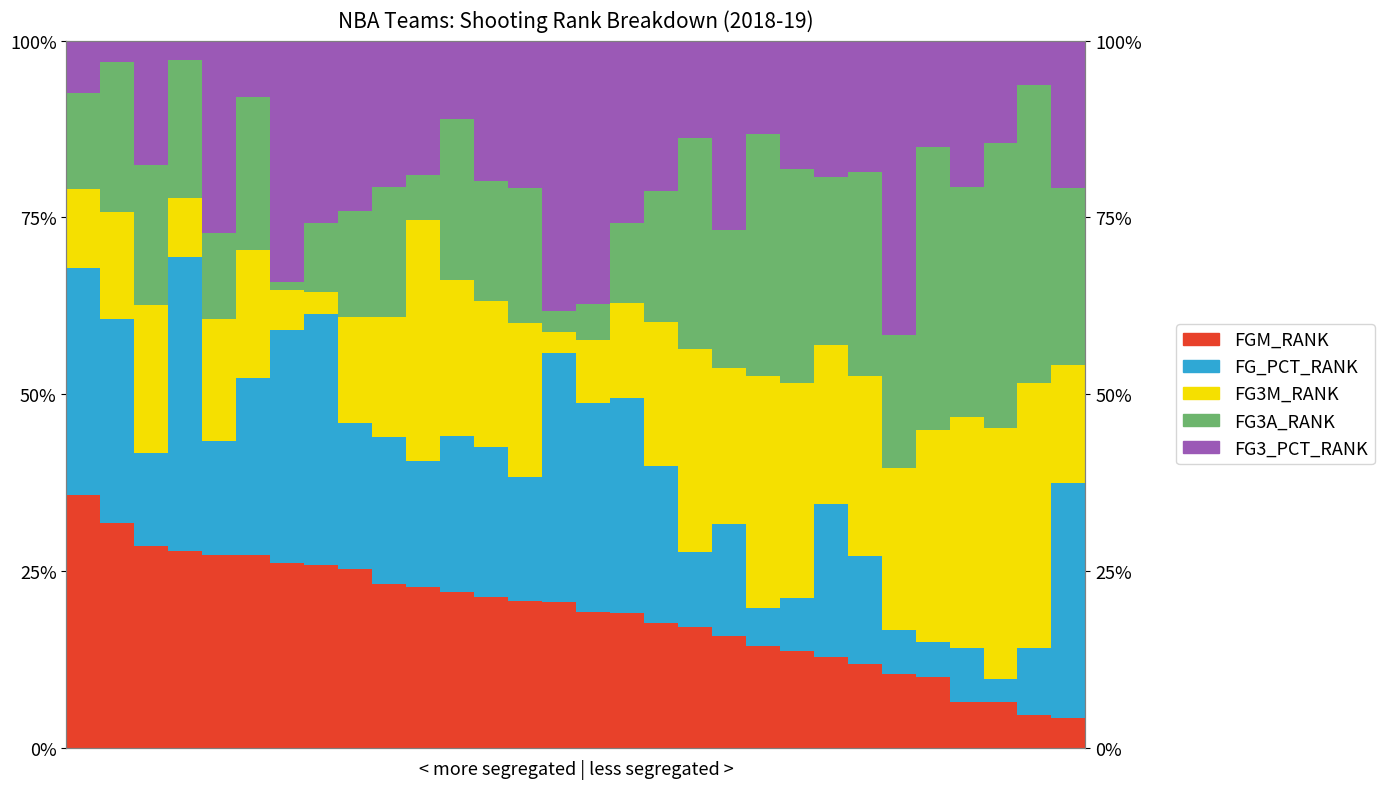

What is the value of the FG3_PCT_RANK bar at the 26th from the left?

15.0